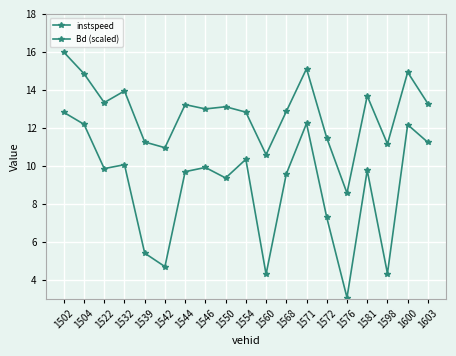

How many values in the Bd (scaled) series are below 9?

6